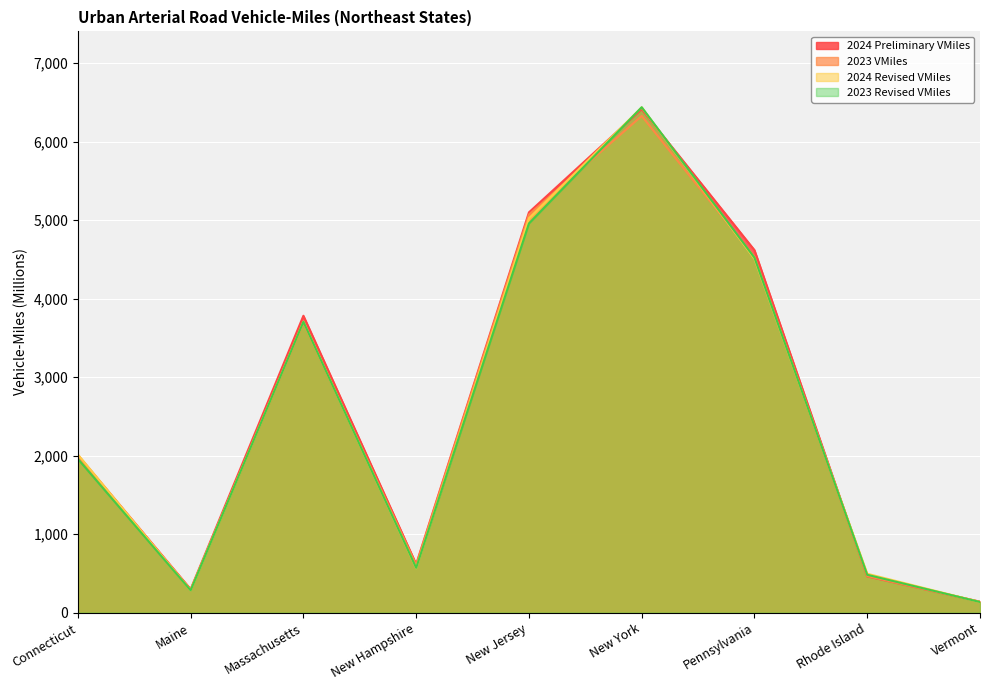

What is the sum of all 2024 Preliminary VMiles values?

23440